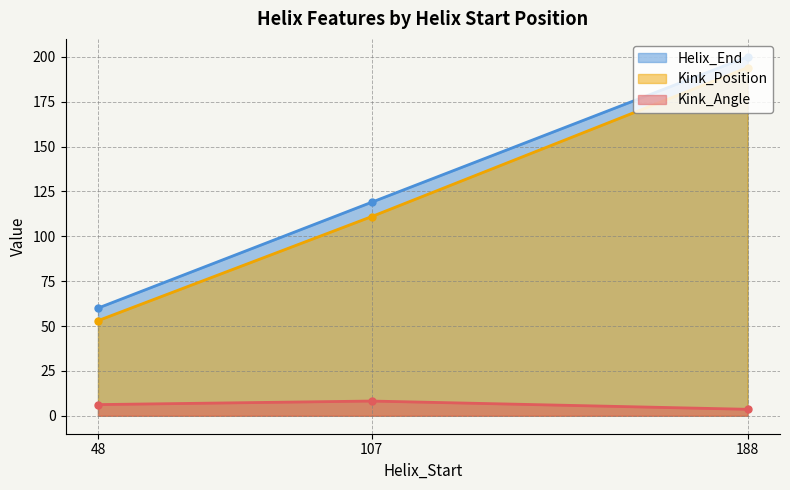

Reading left to right, transcribe all the data shown in this chart.

Helix_End: 60.0	119.0	200.0
Kink_Position: 53.0	111.0	194.0
Kink_Angle: 6.2	8.2	3.6